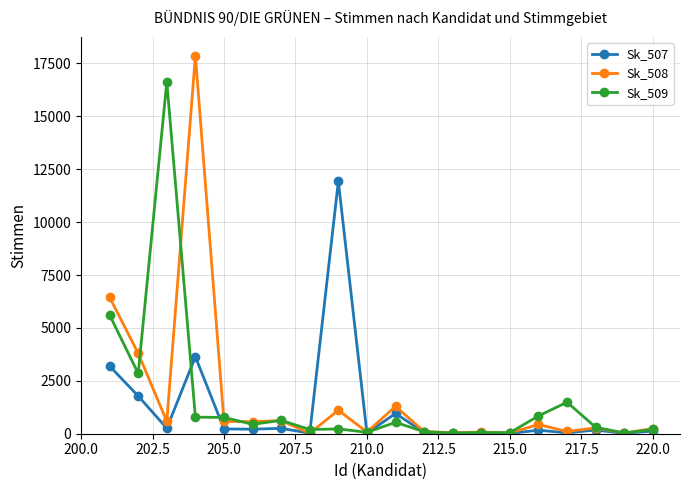

What is the maximum value for Sk_509?

16632